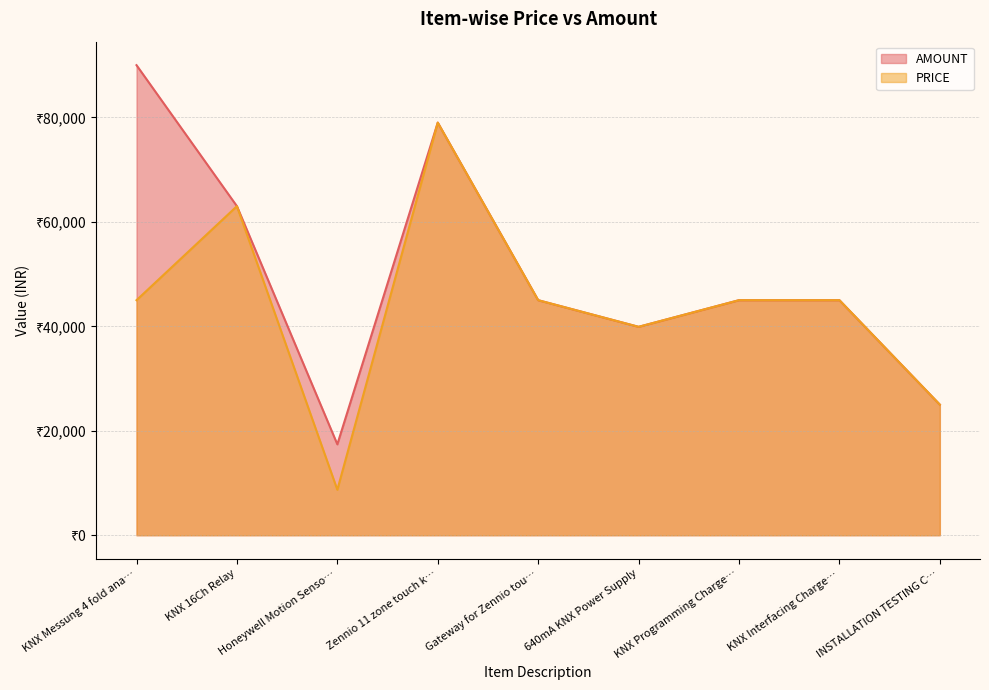

Reading left to right, what are all the values shown in this chart?

AMOUNT: 90000	63000	17400	79000	45000	39900	45000	45000	25000
PRICE: 45000	63000	8700	79000	45000	39900	45000	45000	25000